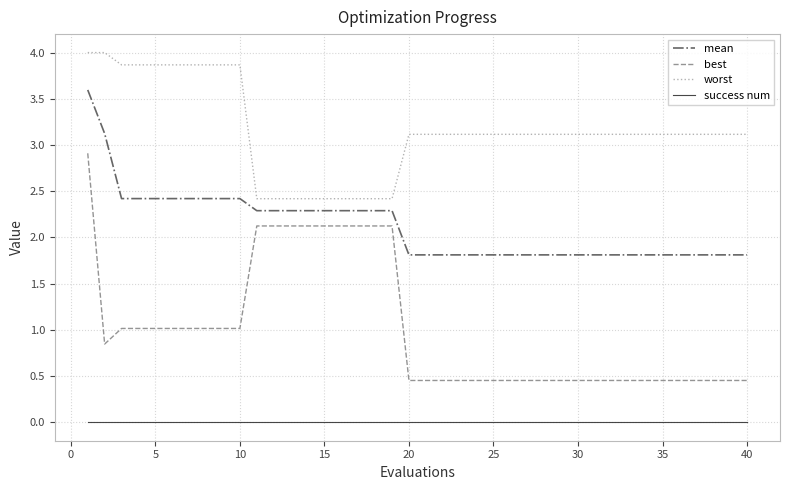

True or false: mean and success num intersect in this chart.

False